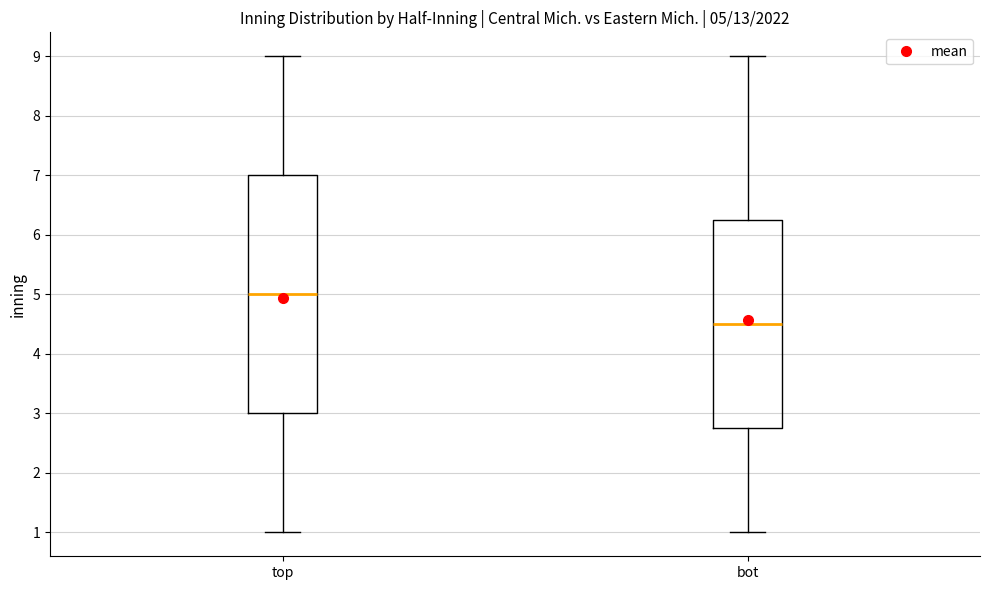

Which box has the highest median line?

top